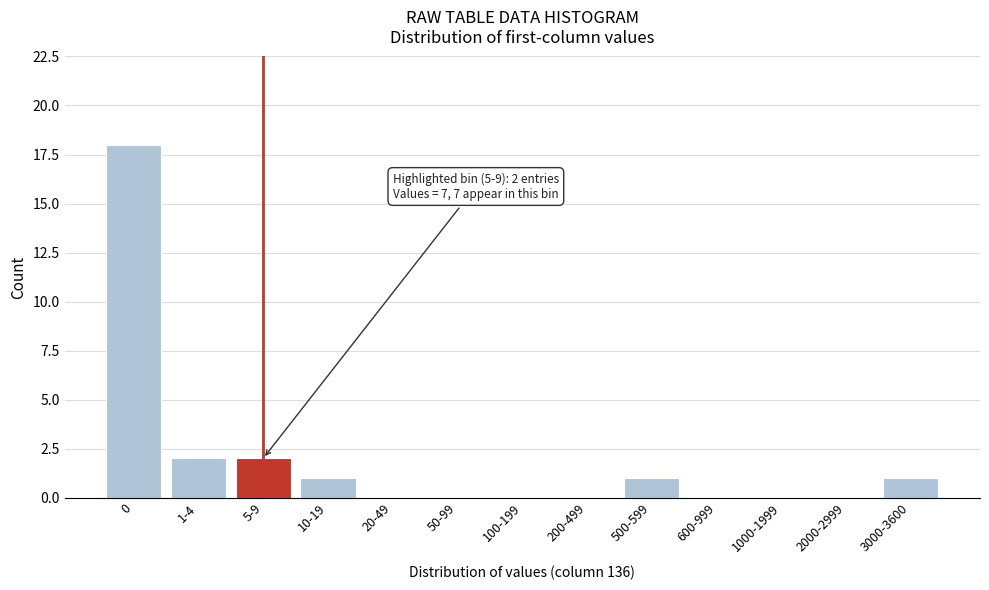

Reading right to left, transcribe all the data shown in this chart.

3000-3600=1	2000-2999=0	1000-1999=0	600-999=0	500-599=1	200-499=0	100-199=0	50-99=0	20-49=0	10-19=1	5-9=2	1-4=2	0=18